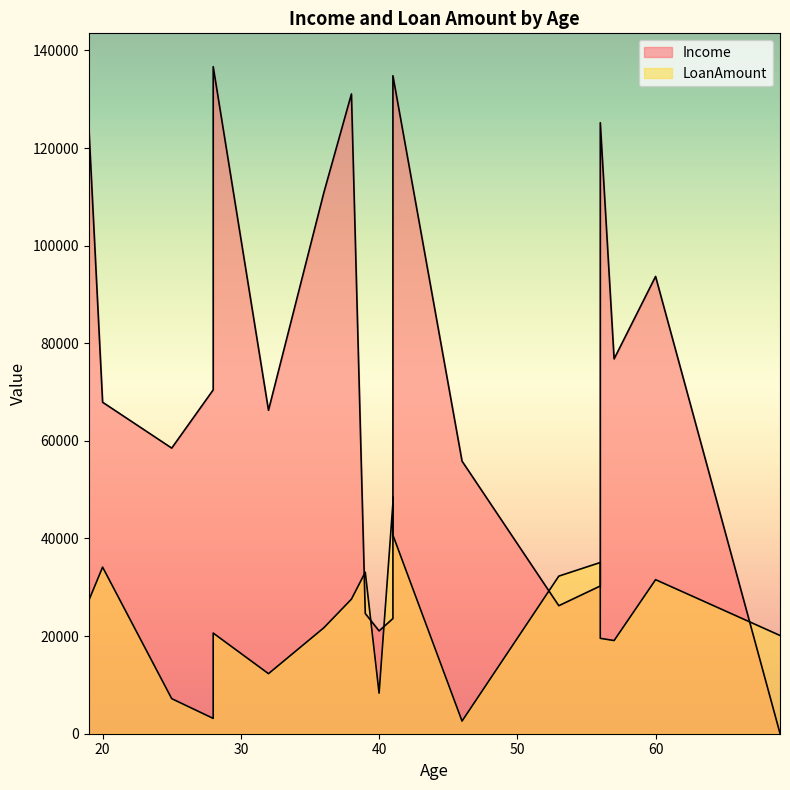

What is the sum of the Income values at 69 and 28?

70517